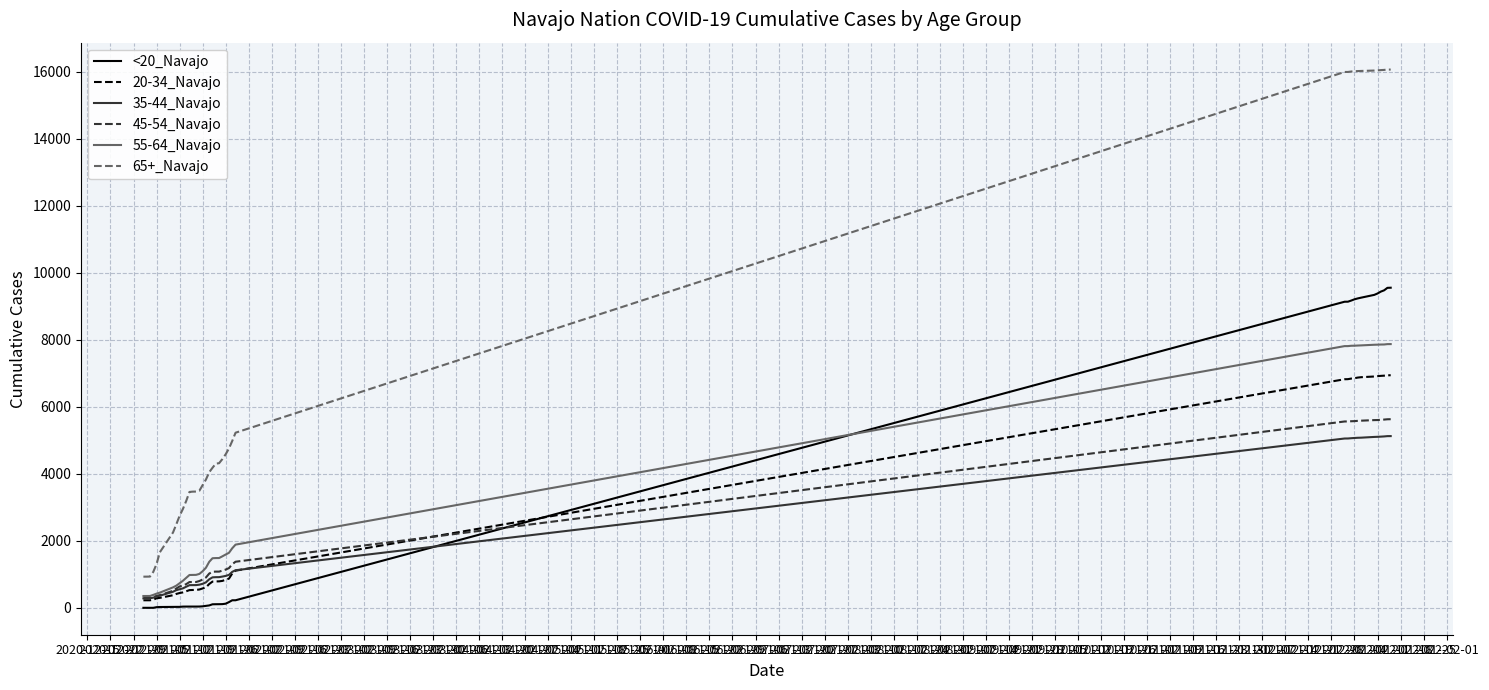

What is the minimum value for 55-64_Navajo?

357